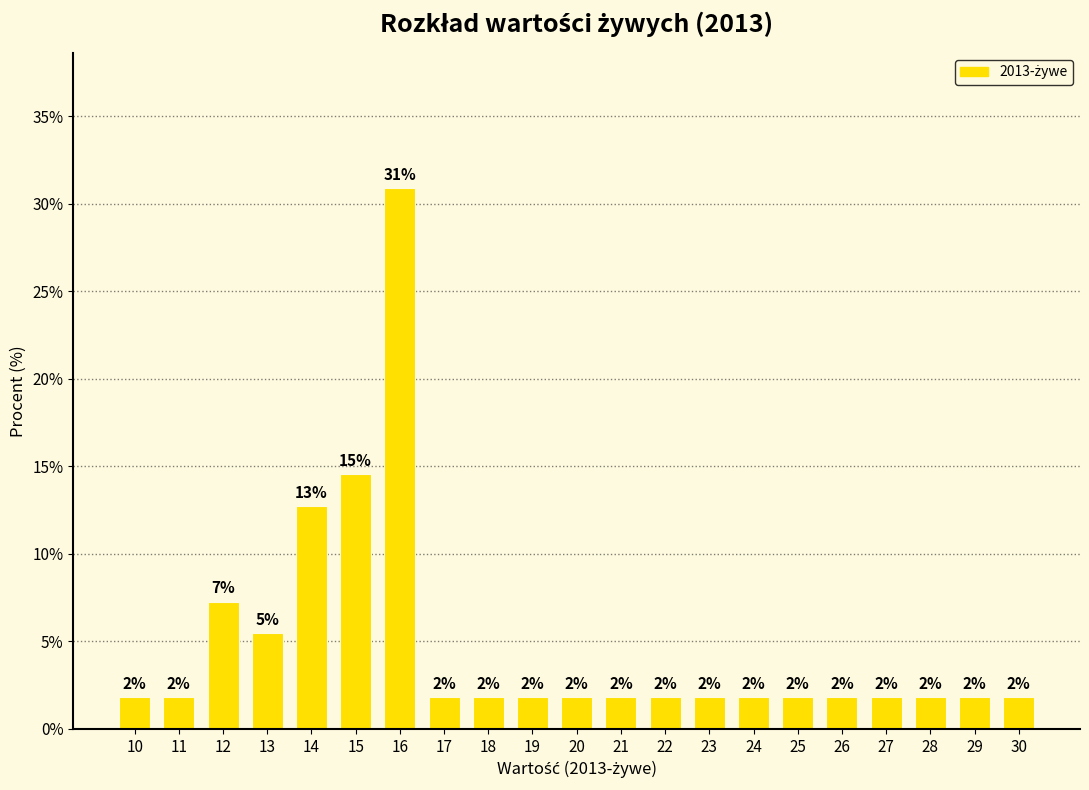

Where is the data nearest to the value 16?

15